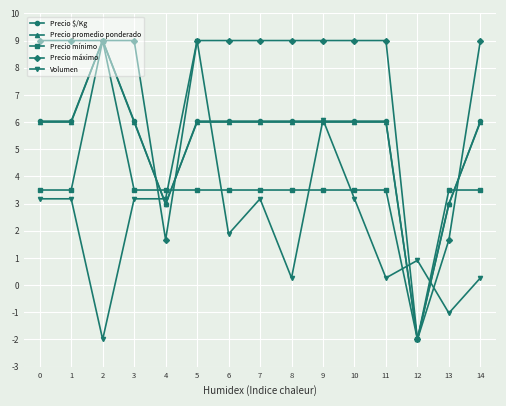

What is the value of the Precio máximo point at the 7th from the left?

9.0